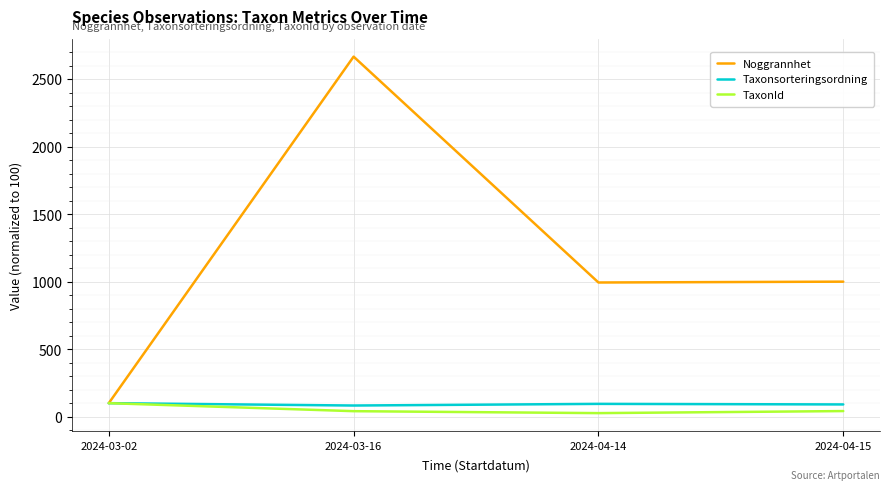

Which category has the highest value in the TaxonId series?

2024-03-02